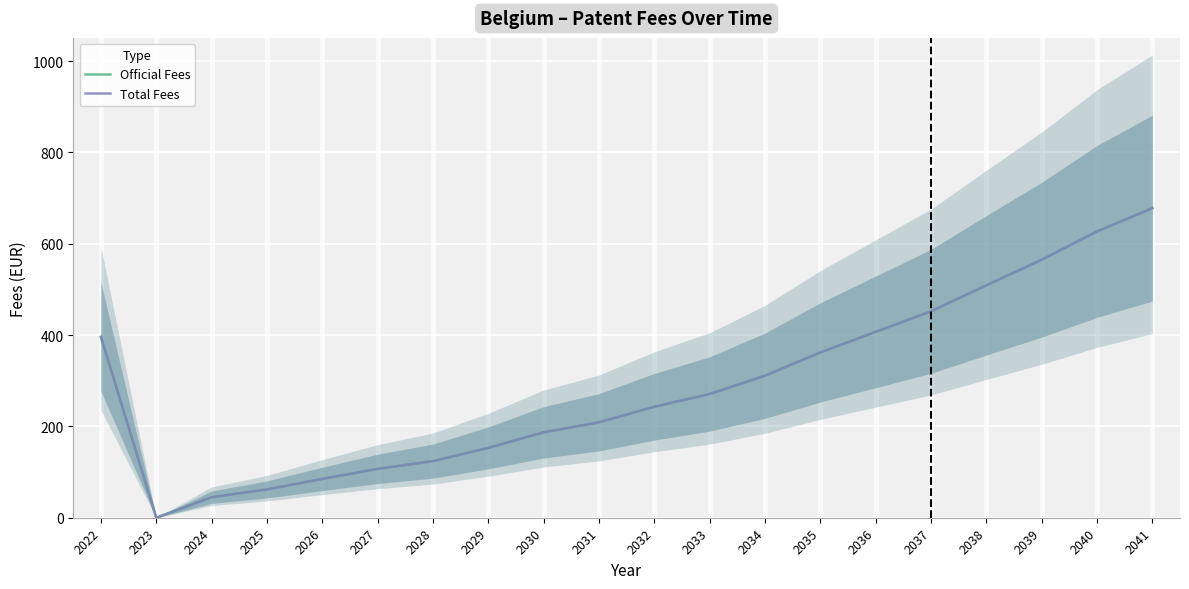

Which category has the lowest value in the Total Fees series?

2023